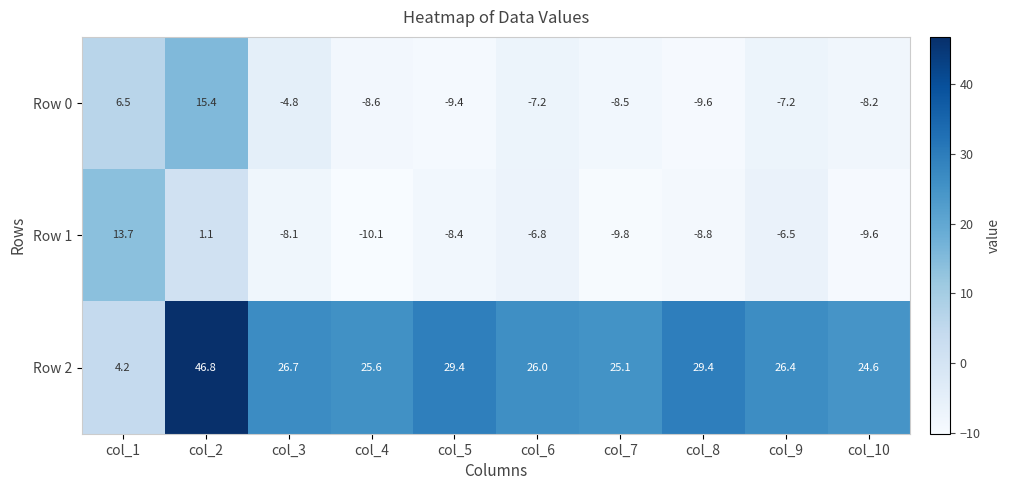

What is the smallest value displayed?

-10.1